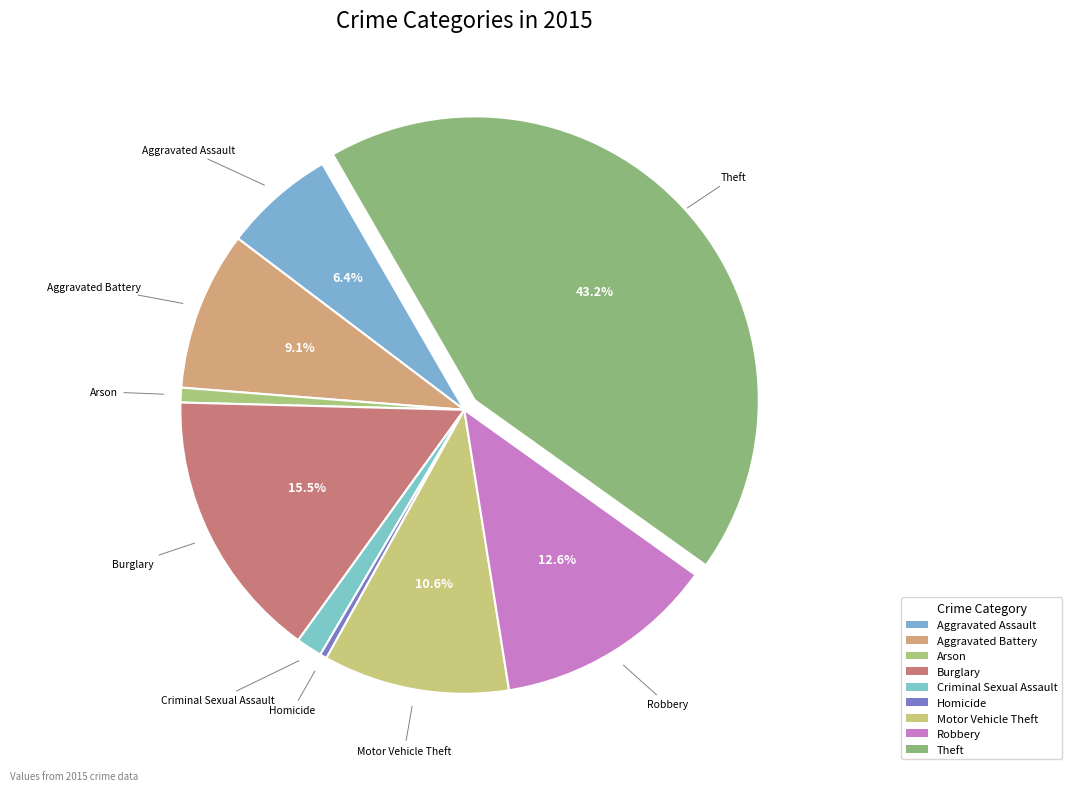

Does any single category account for the majority?

No